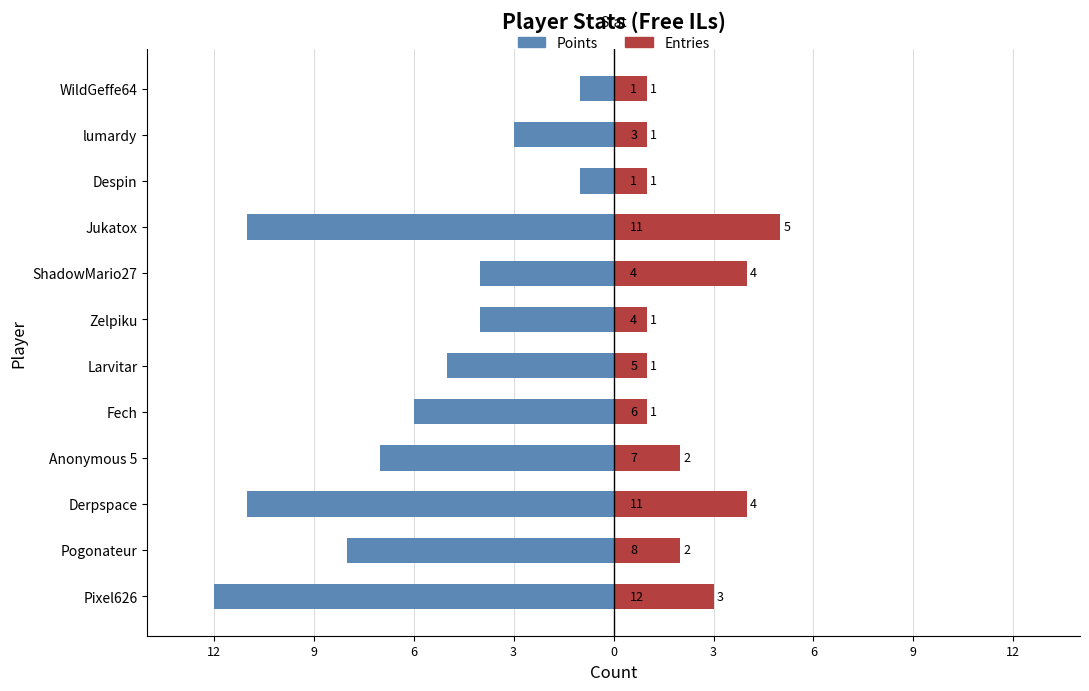

Is it true that Points (left) equals 0 at Despin?

False